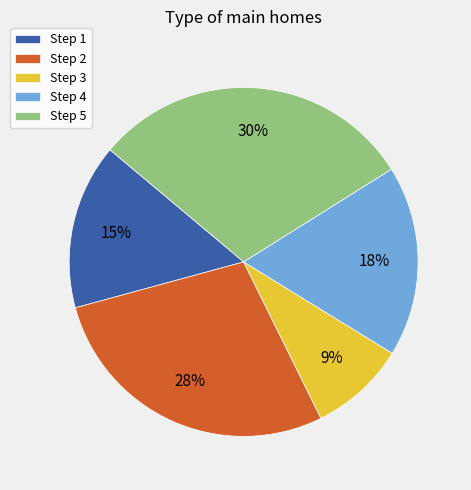

Is the sum of Step 2 and Step 3 greater than half?

No